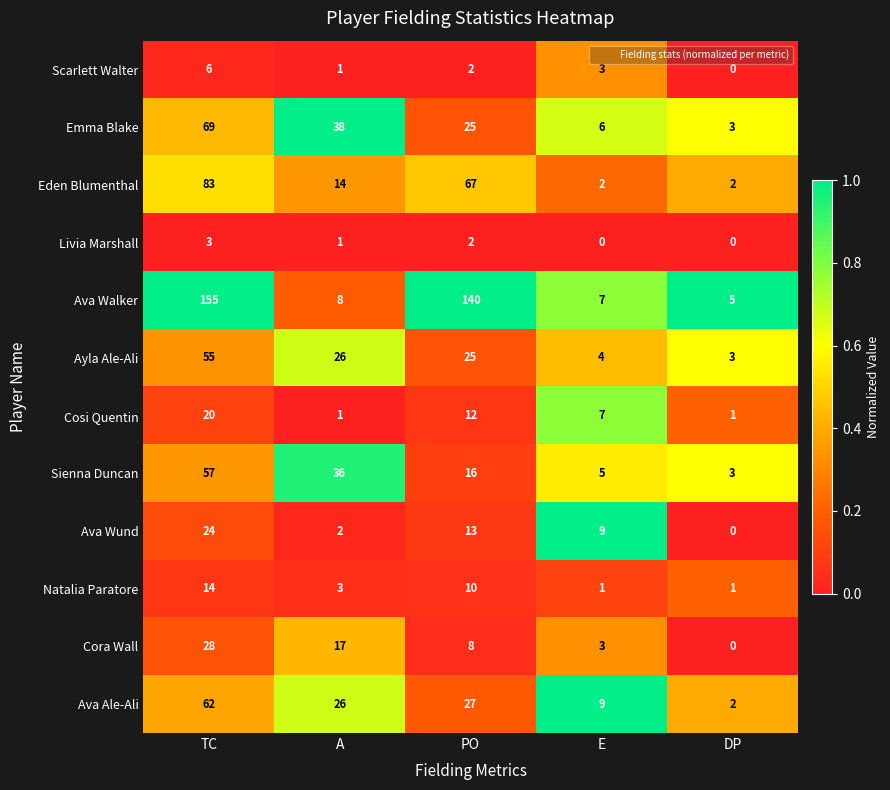

At which category is the sum across all series the highest?

TC